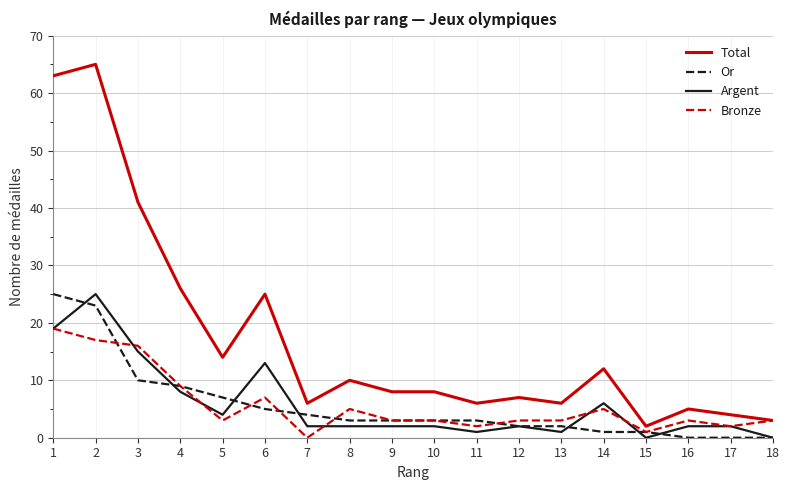

Is it true that Or equals 10 at 3?

True